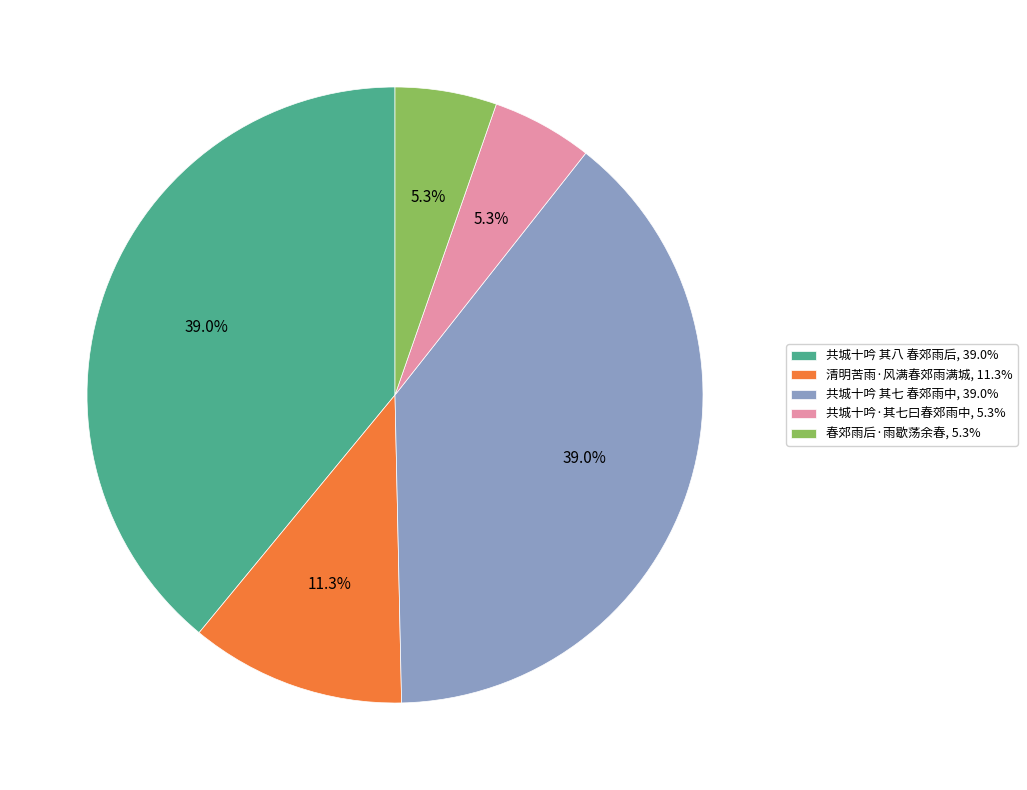

Do 共城十吟 其八 春郊雨后 and 共城十吟·其七曰春郊雨中 together represent more than half of the pie?

No